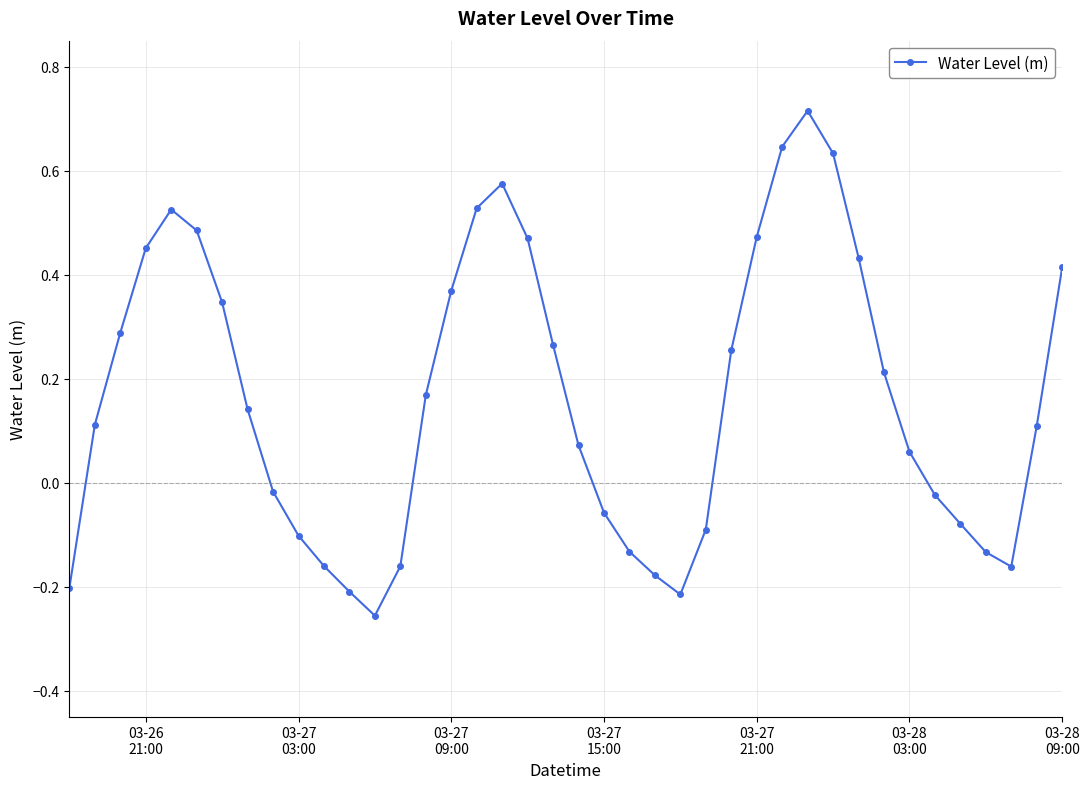

How many interior local peaks (higher than both neighbors) does the data have?

3